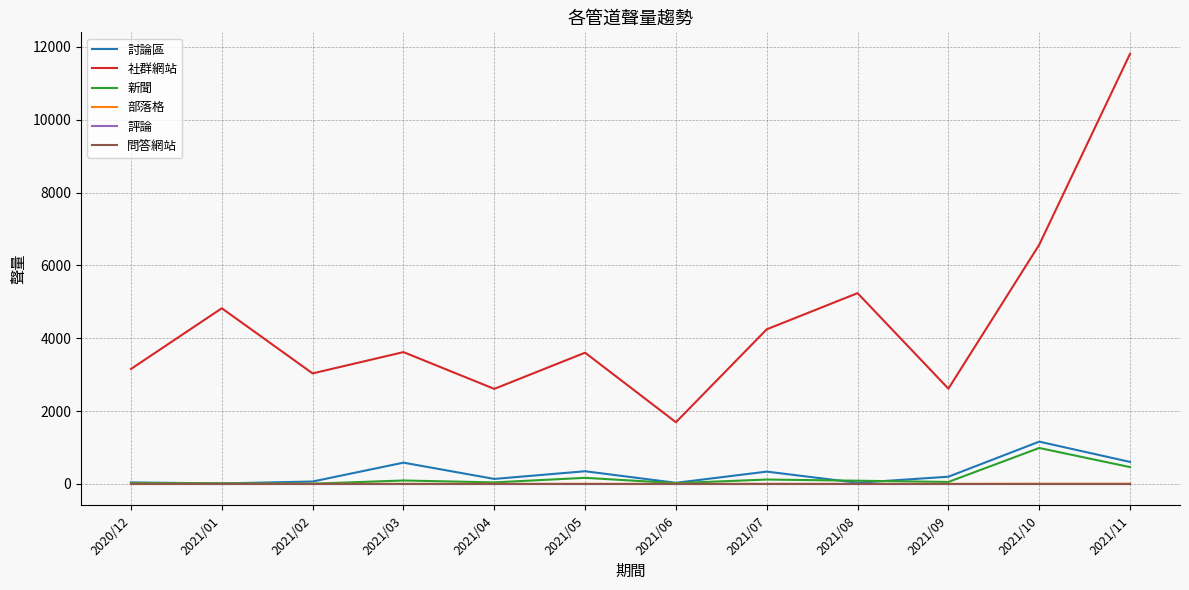

What is the label of the 8th point from the right?

2021/04